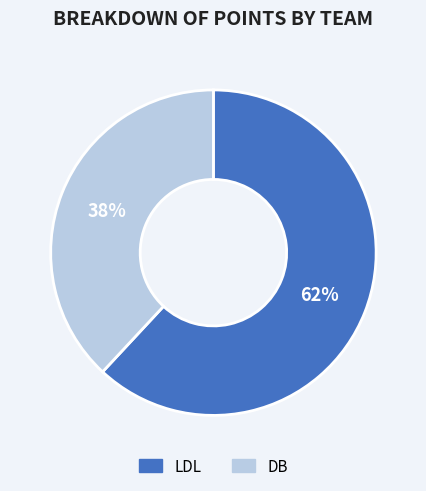

Which category has the biggest portion of the pie?

LDL